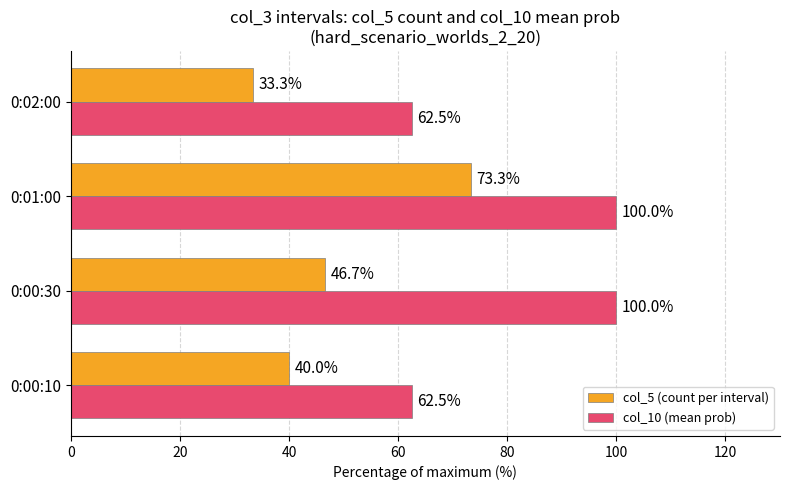

At which label does col_5 (count per interval) reach its minimum?

0:02:00